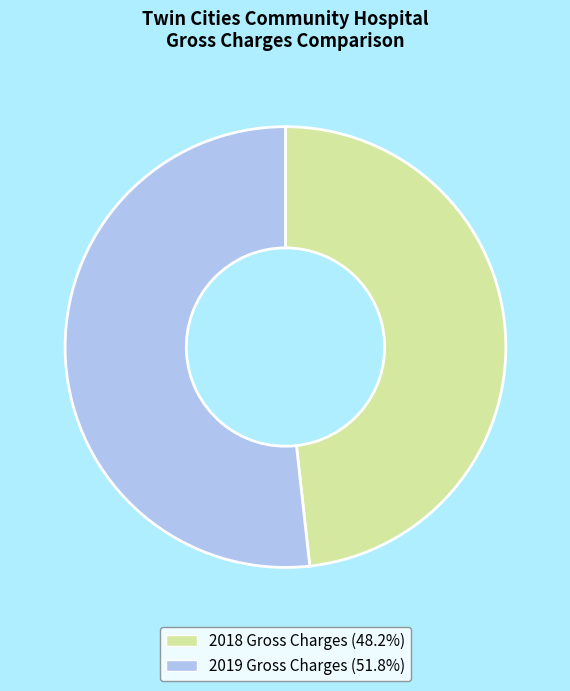

Which slice is the smallest?

2018 Gross Charges